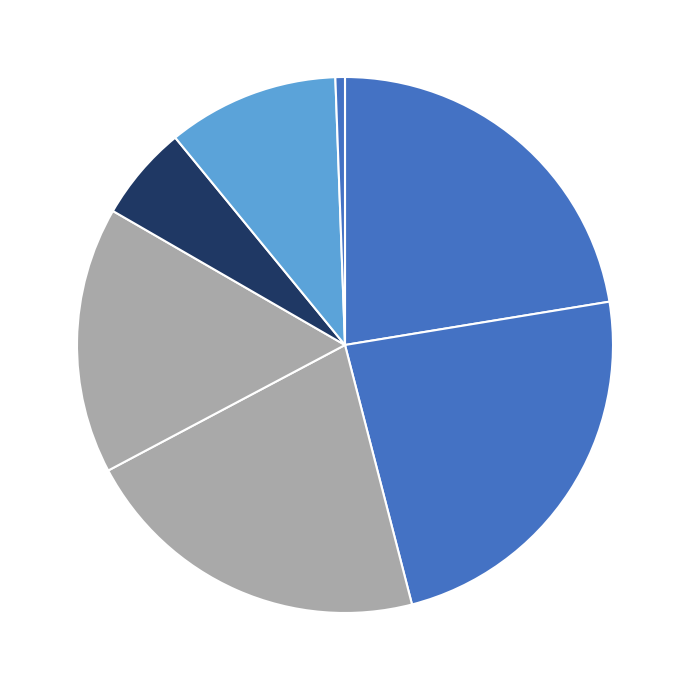

Count the number of slices in the pie.

7